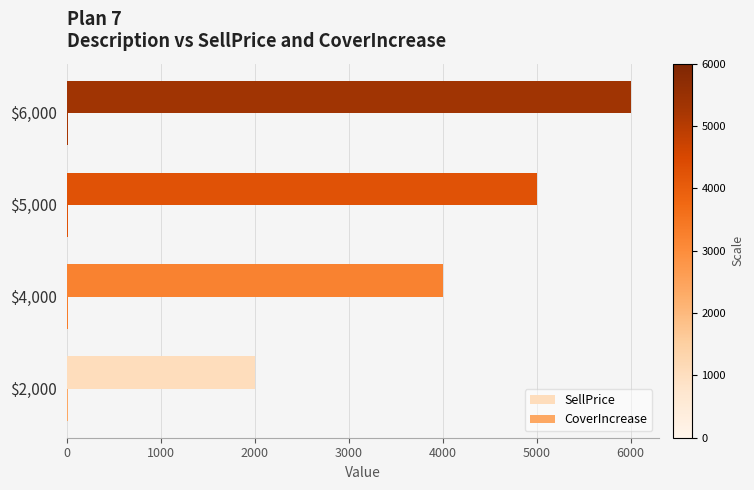

Rank the series by their average value, from lowest to highest.

CoverIncrease, SellPrice